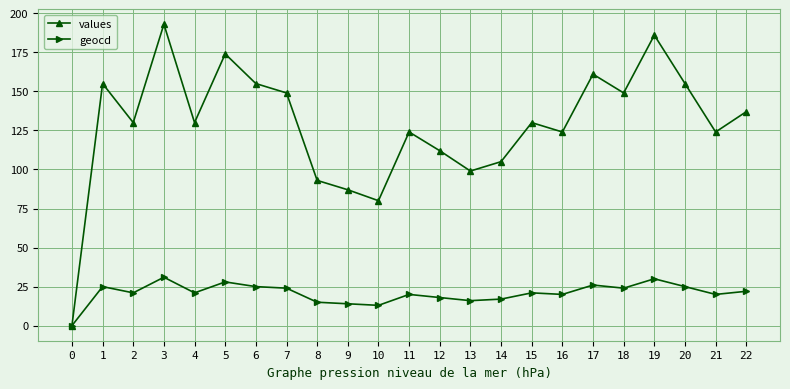

True or false: geocd has a value of 12 at 16.

False